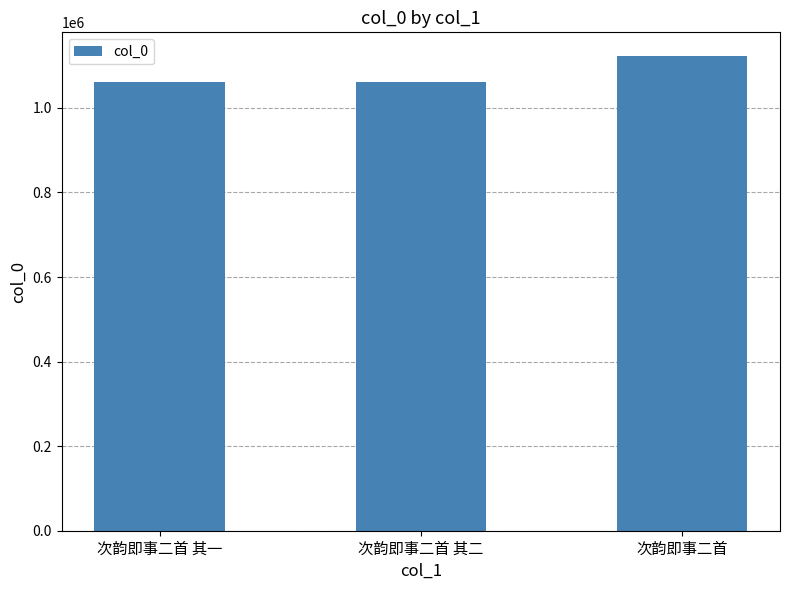

What is the change in value from 次韵即事二首 其一 to 次韵即事二首?

+60469